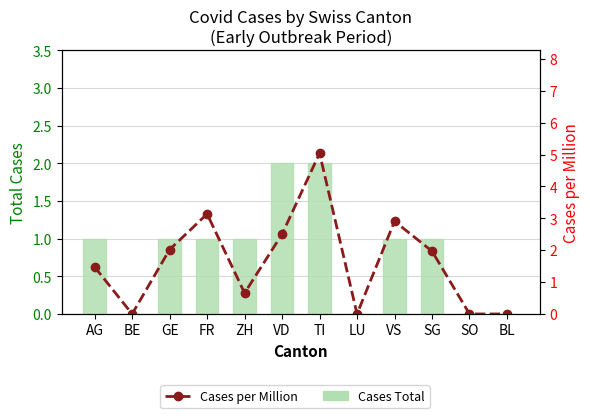

The value of Cases Total at FR is 1.6. True or false?

False